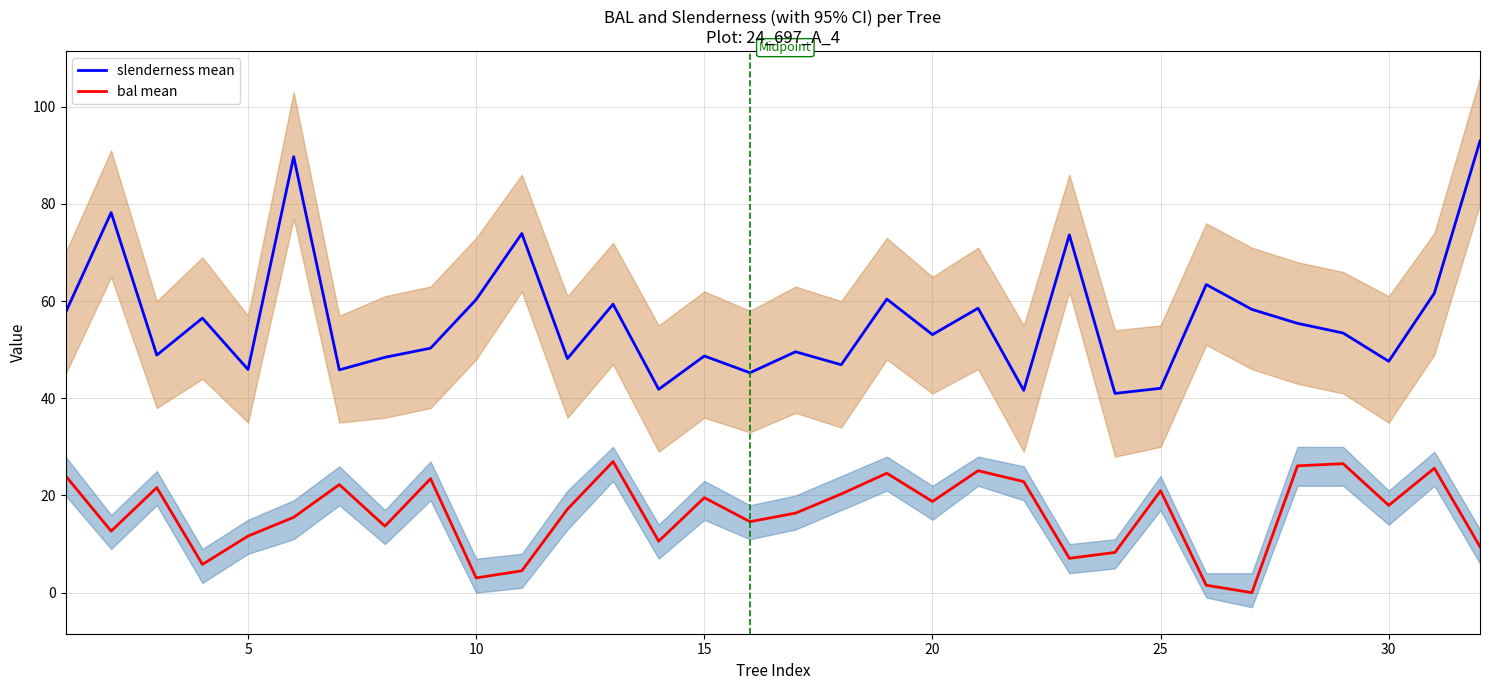

True or false: slenderness mean and bal mean intersect in this chart.

False